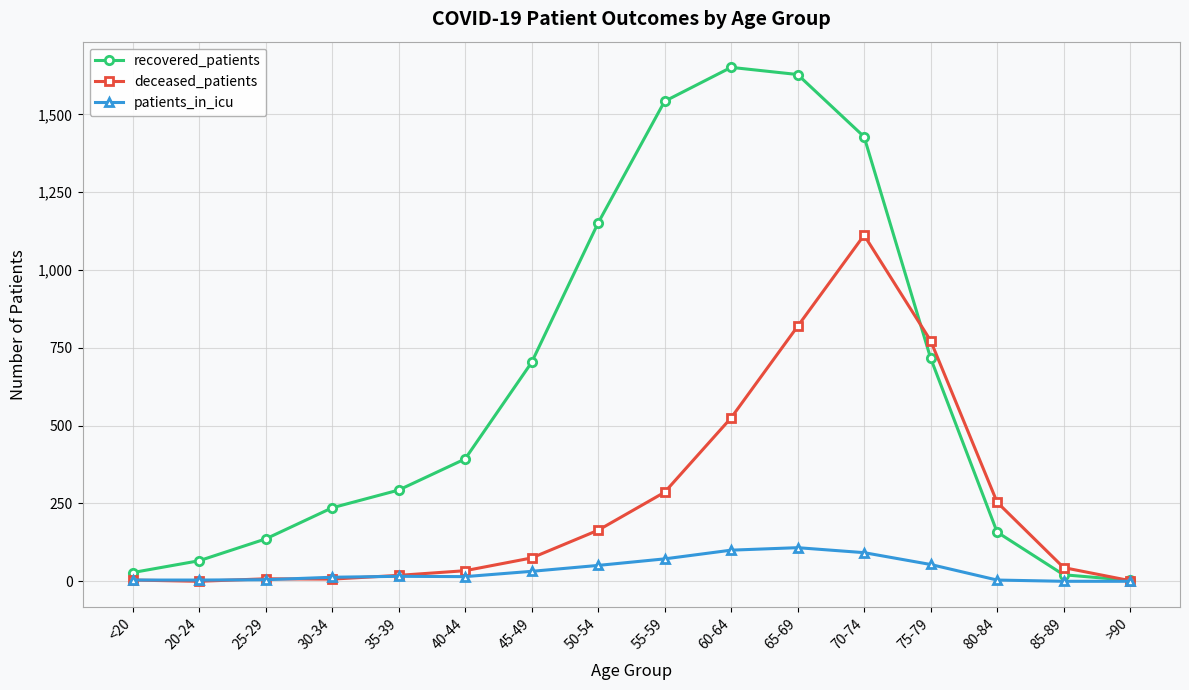

The deceased_patients series shows 386 at 80-84. True or false?

False